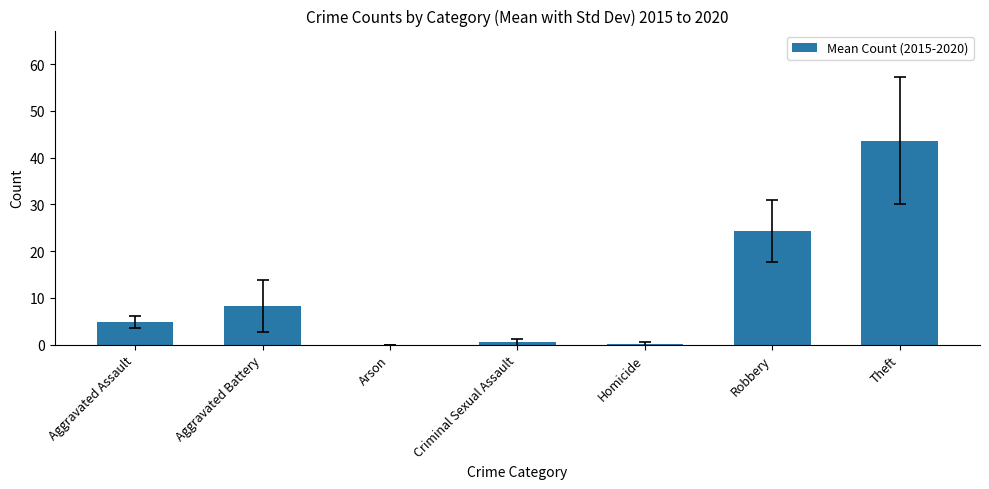

At which label does the data first exceed 4?

Aggravated Assault